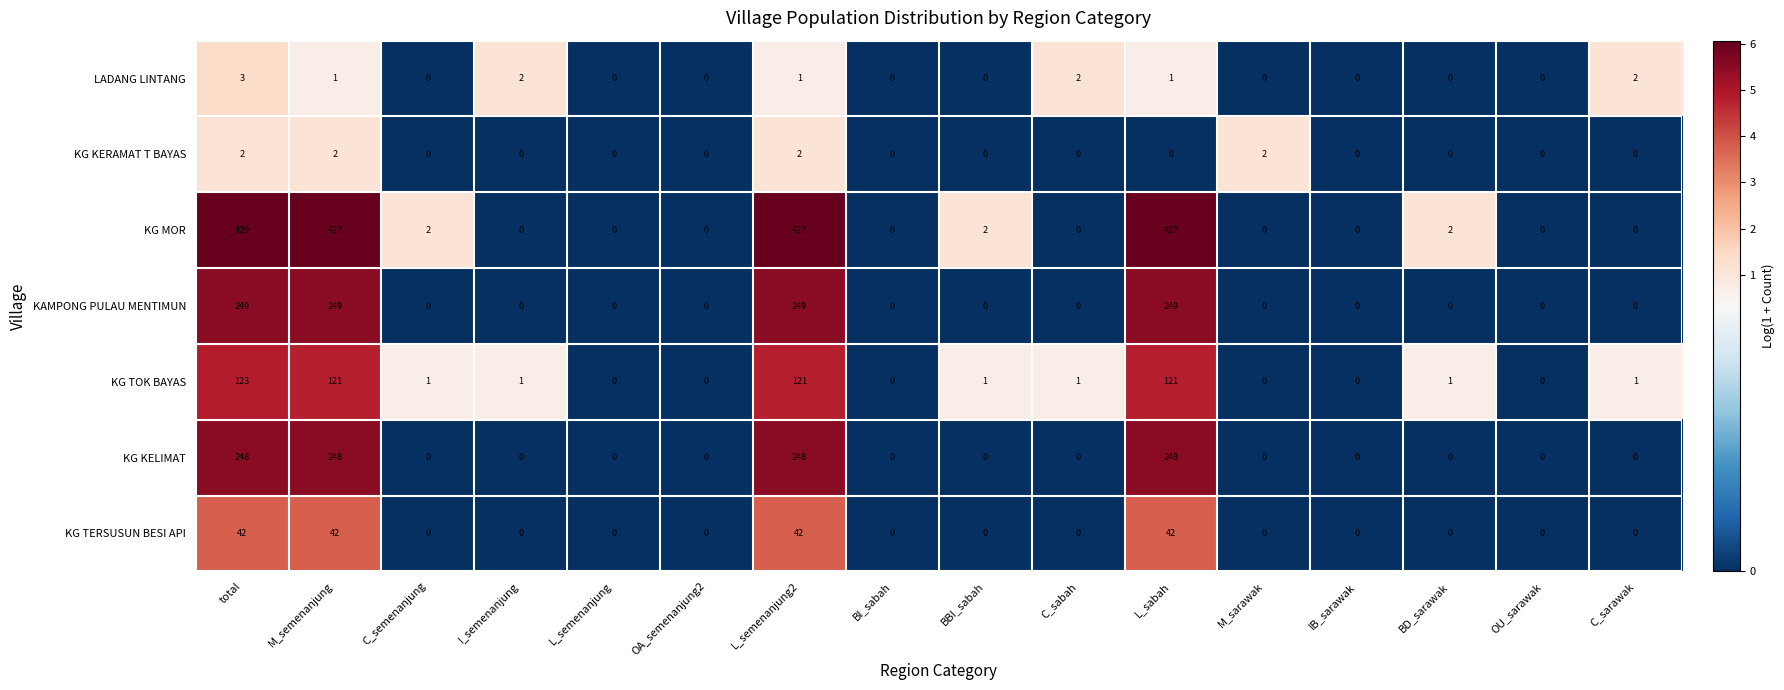

Count the number of data series in this chart.

7